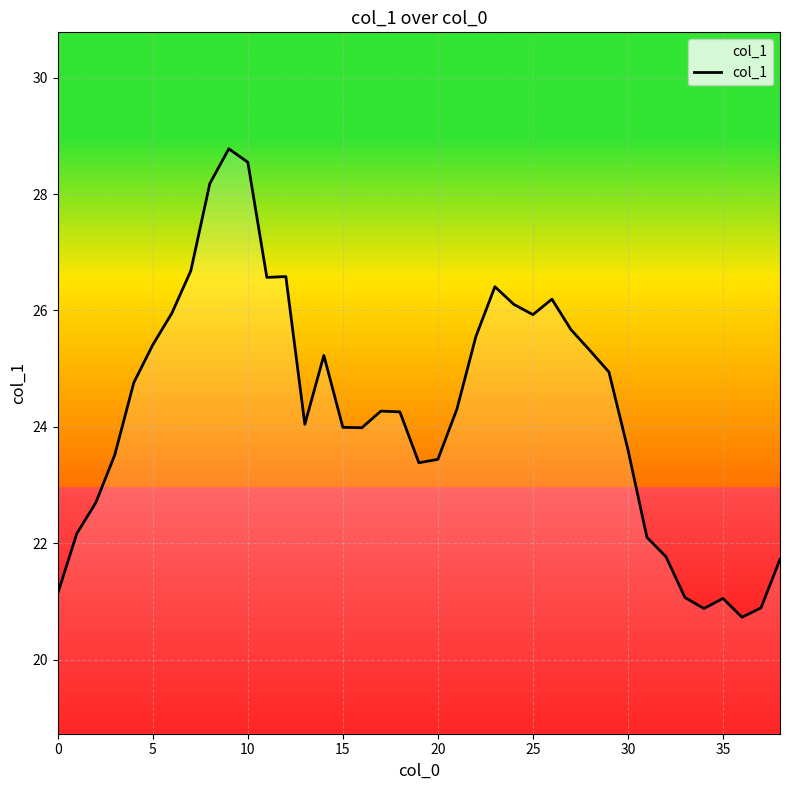

What is the minimum value shown in the chart?

20.7